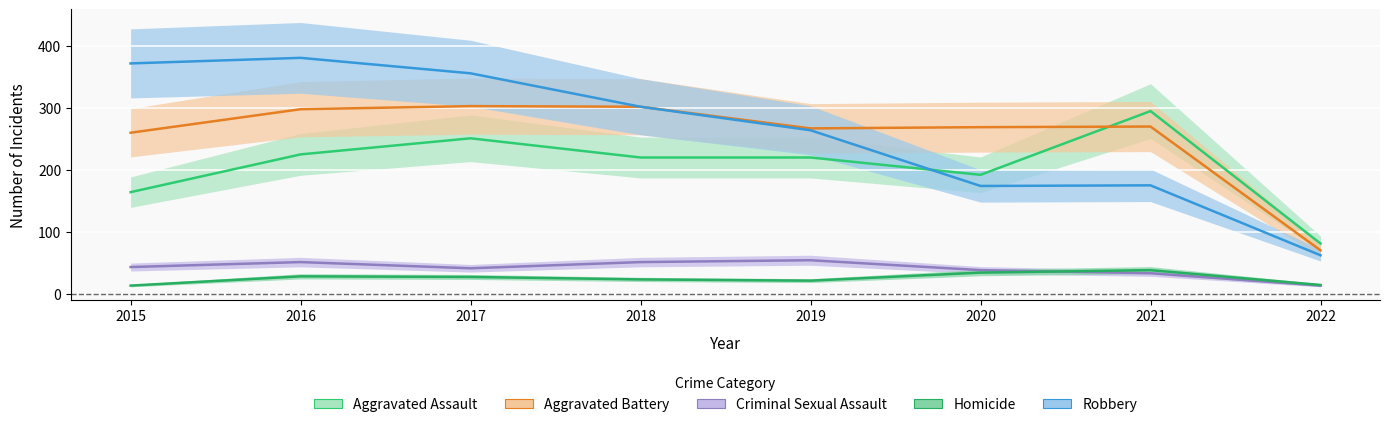

Reading right to left, what are all the values shown in this chart?

Aggravated Assault: 2022=81	2021=295	2020=192	2019=220	2018=220	2017=251	2016=225	2015=164
Aggravated Battery: 2022=70	2021=270	2020=269	2019=267	2018=302	2017=303	2016=298	2015=260
Criminal Sexual Assault: 2022=13	2021=33	2020=38	2019=54	2018=51	2017=41	2016=51	2015=43
Homicide: 2022=14	2021=38	2020=34	2019=21	2018=23	2017=27	2016=28	2015=13
Robbery: 2022=62	2021=175	2020=174	2019=264	2018=302	2017=356	2016=381	2015=372